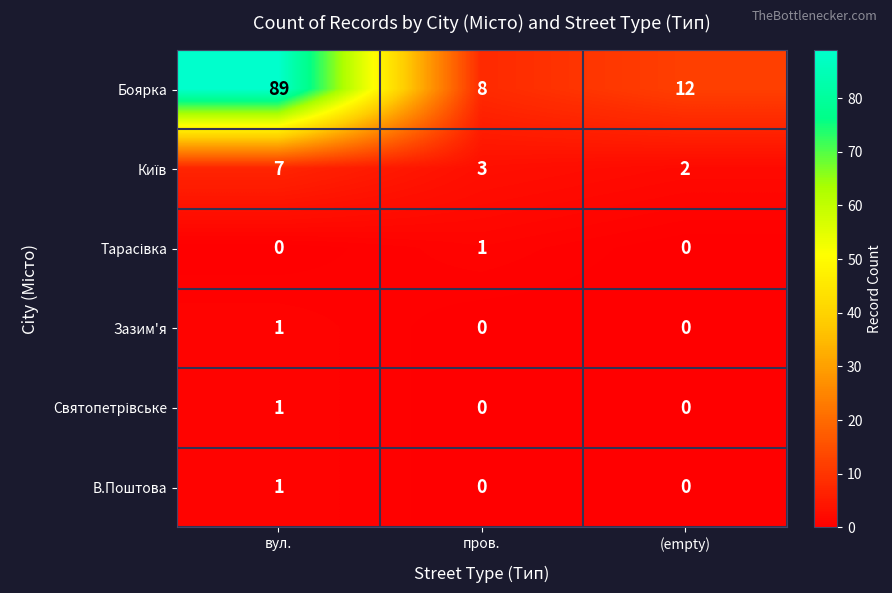

How many data points does each series have?

3